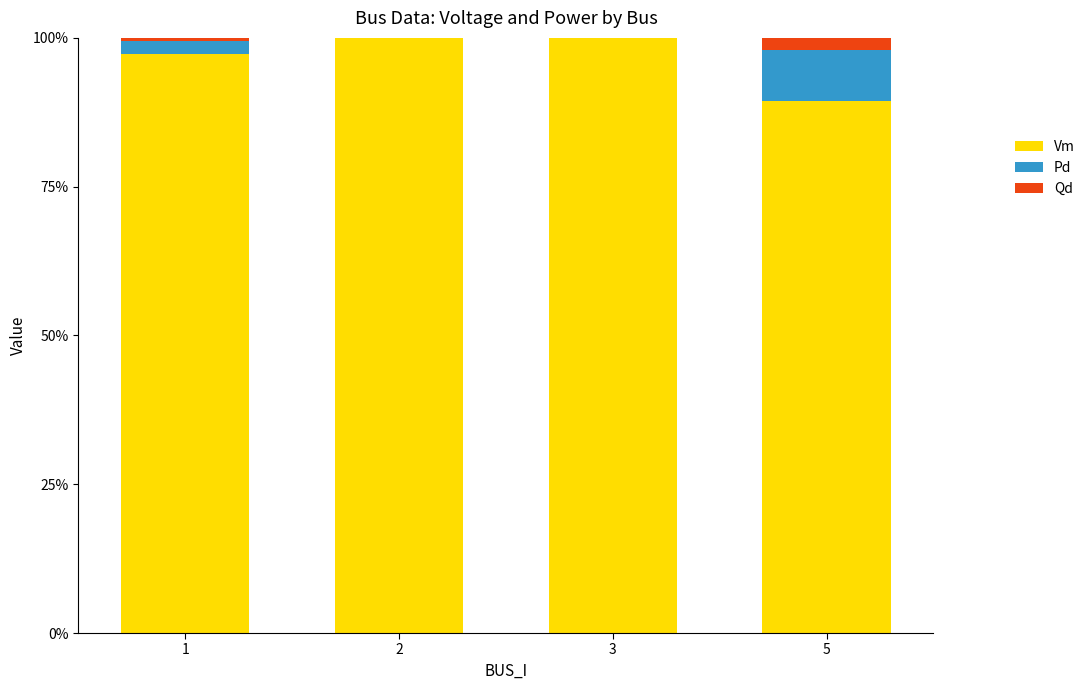

Reading left to right, what are the values for Vm?

1=97.4	2=100.0	3=100.0	5=89.4